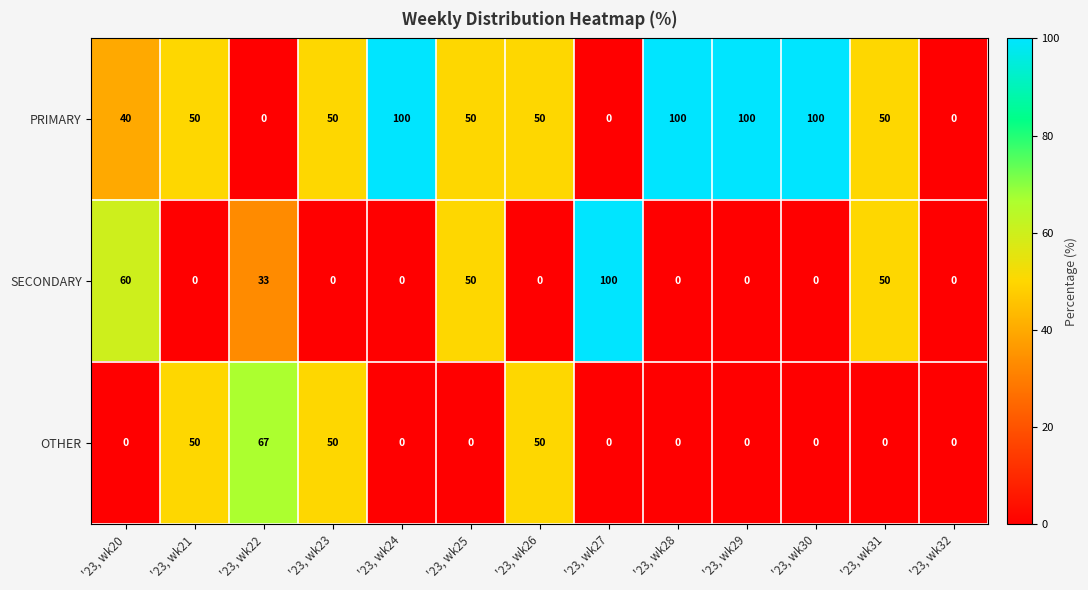

What is the difference between the maximum and minimum values in the SECONDARY series?

100